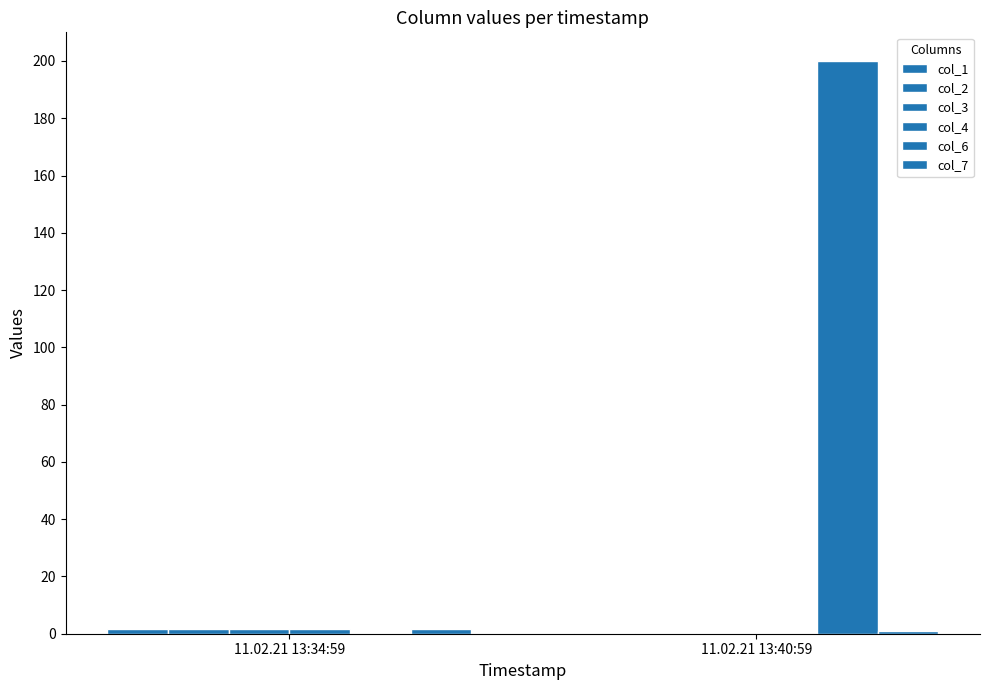

Rank the series at 11.02.21 13:34:59 from highest to lowest value.

col_1, col_2, col_3, col_4, col_7, col_6